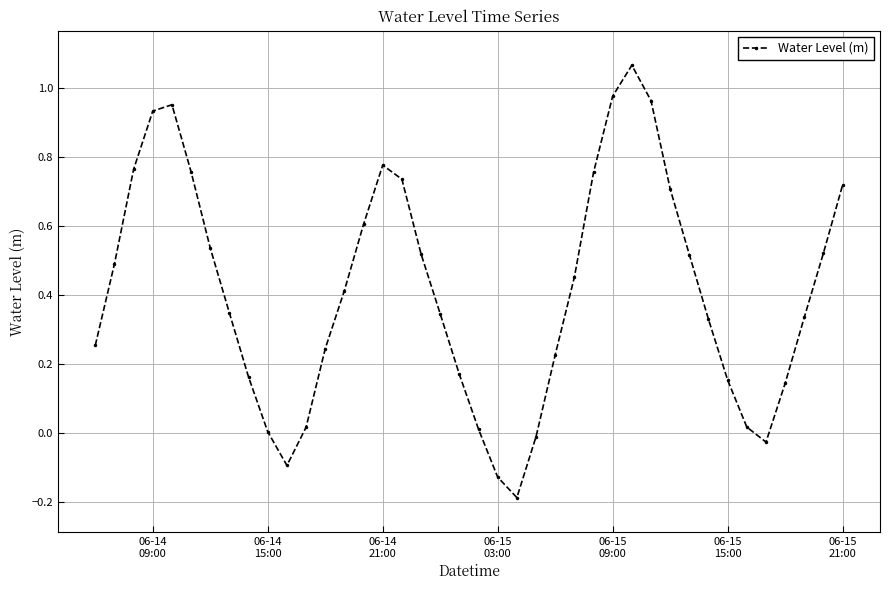

What is the sum of all values?

16.5